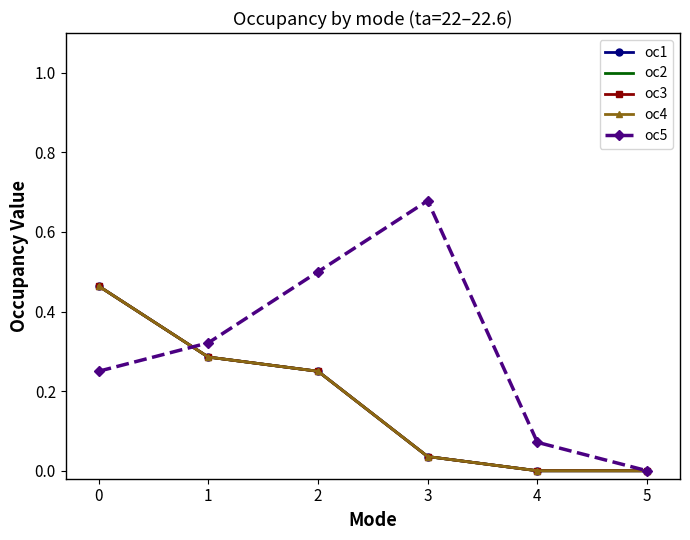

Is it true that oc2 equals 0.0 at 5?

True